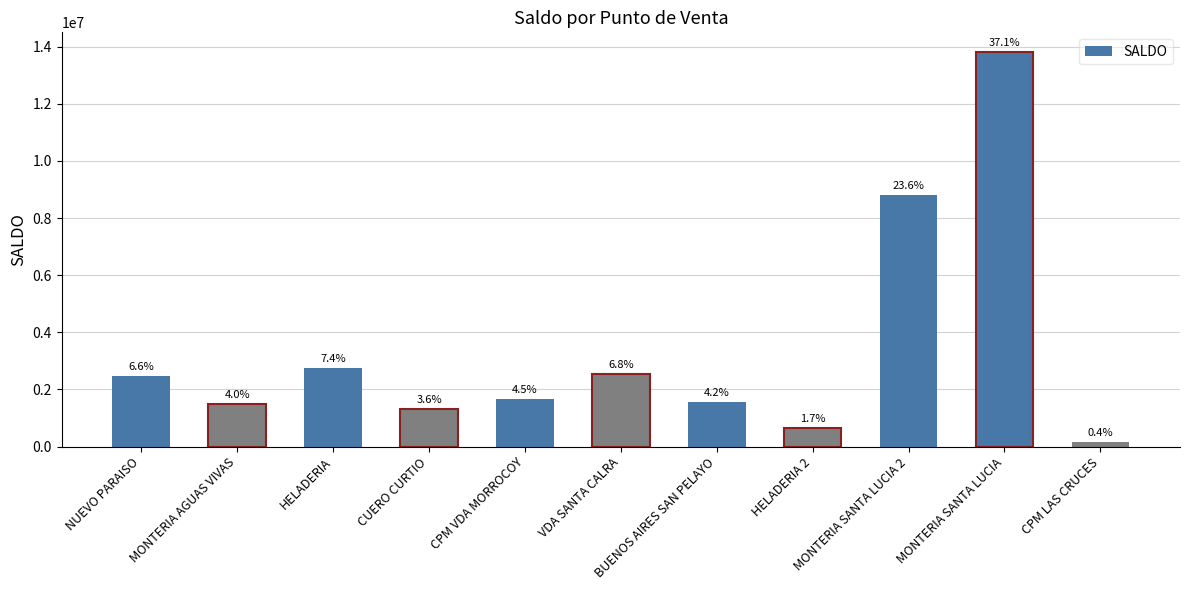

How many categories are shown in the chart?

11